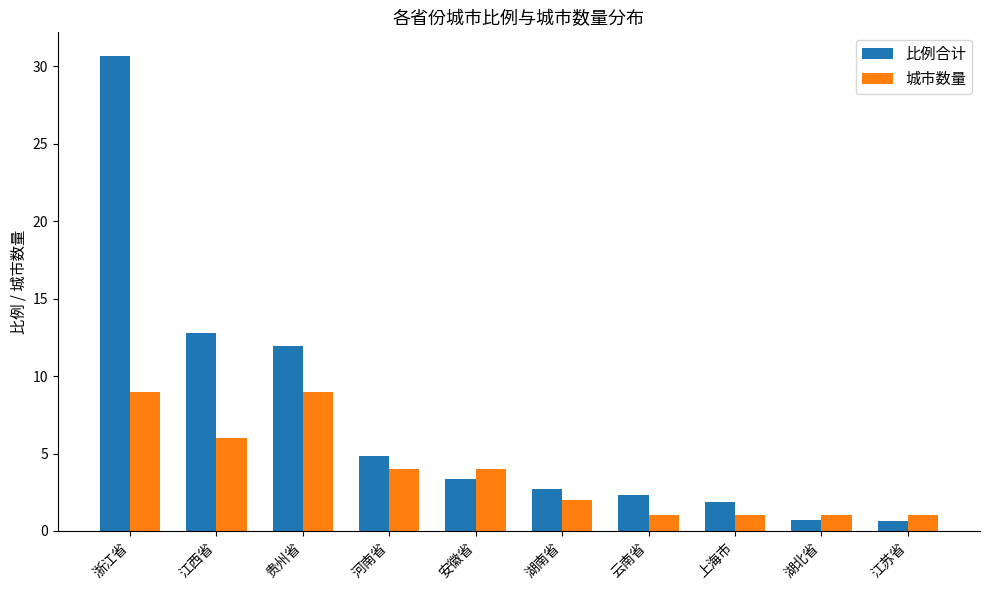

What is the average value of the 比例合计 series?

7.2